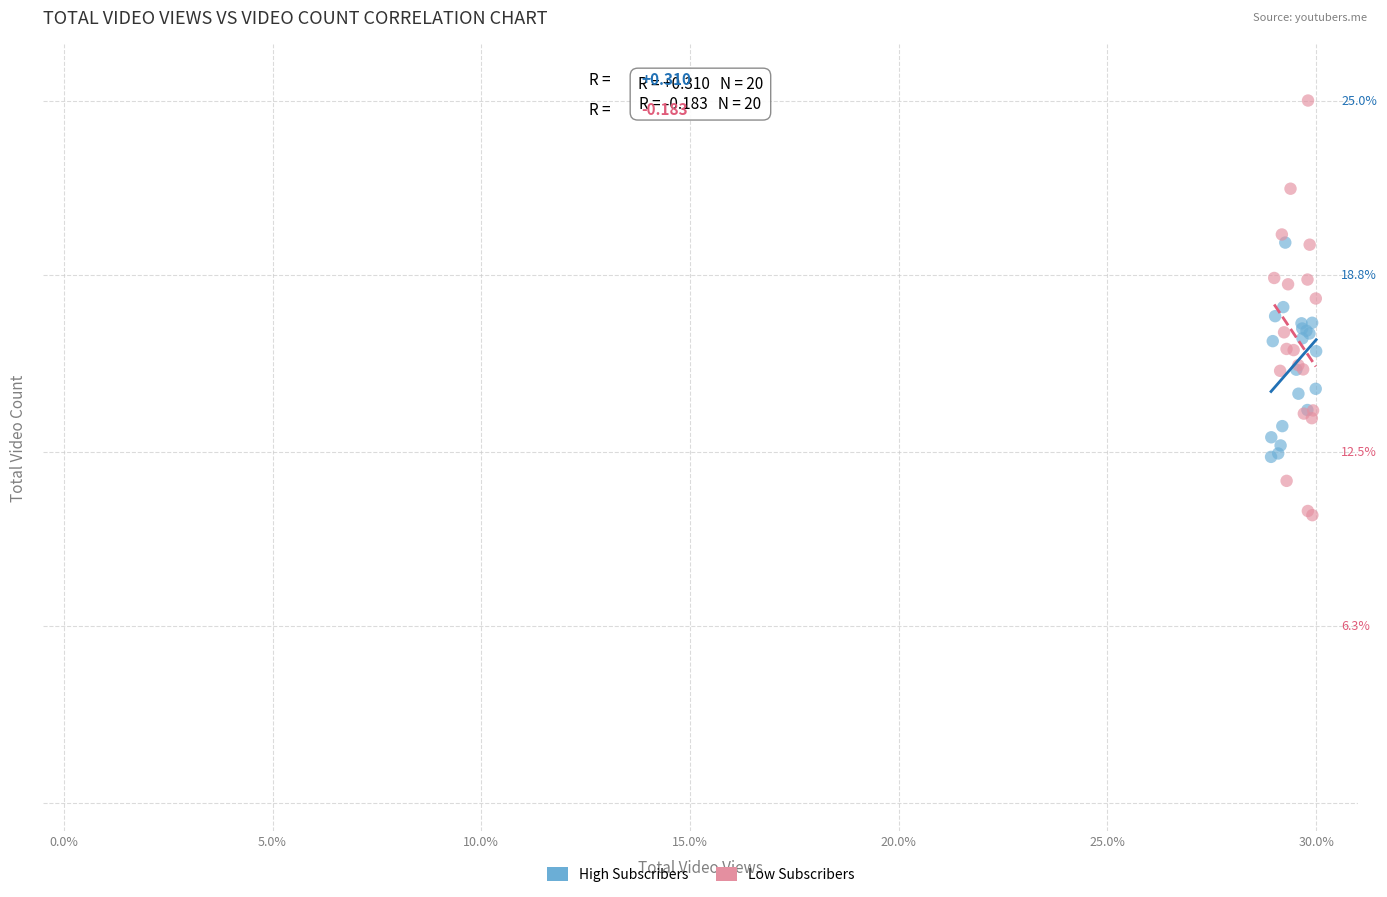

Which series contains the highest Y value?

Low Subscribers